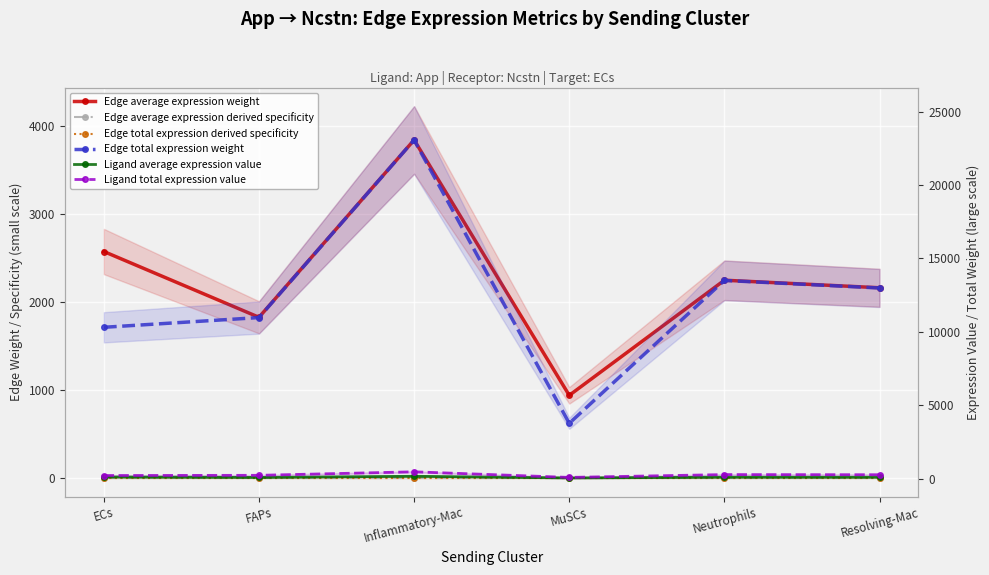

What is the label of the 4th point from the right?

Inflammatory-Mac